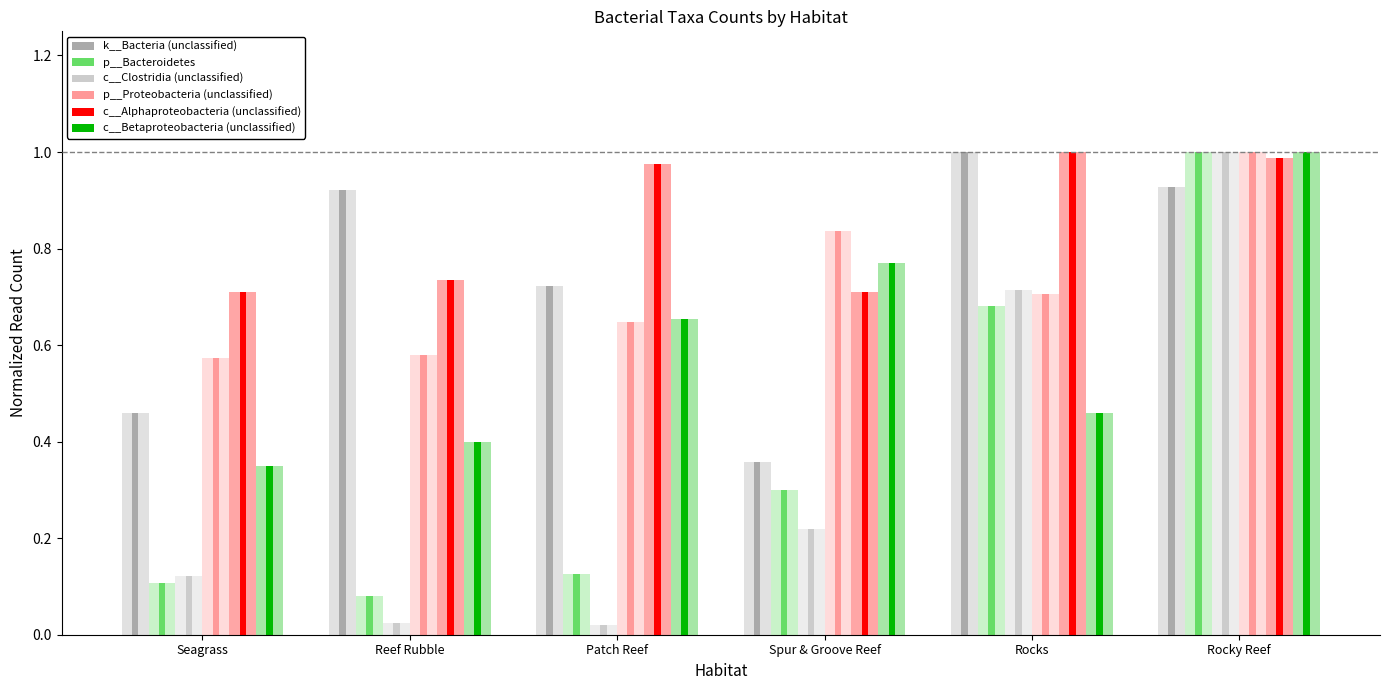

At Rocks, list the series in order from largest to smallest.

k__Bacteria (unclassified), c__Alphaproteobacteria (unclassified), c__Clostridia (unclassified), p__Proteobacteria (unclassified), p__Bacteroidetes, c__Betaproteobacteria (unclassified)